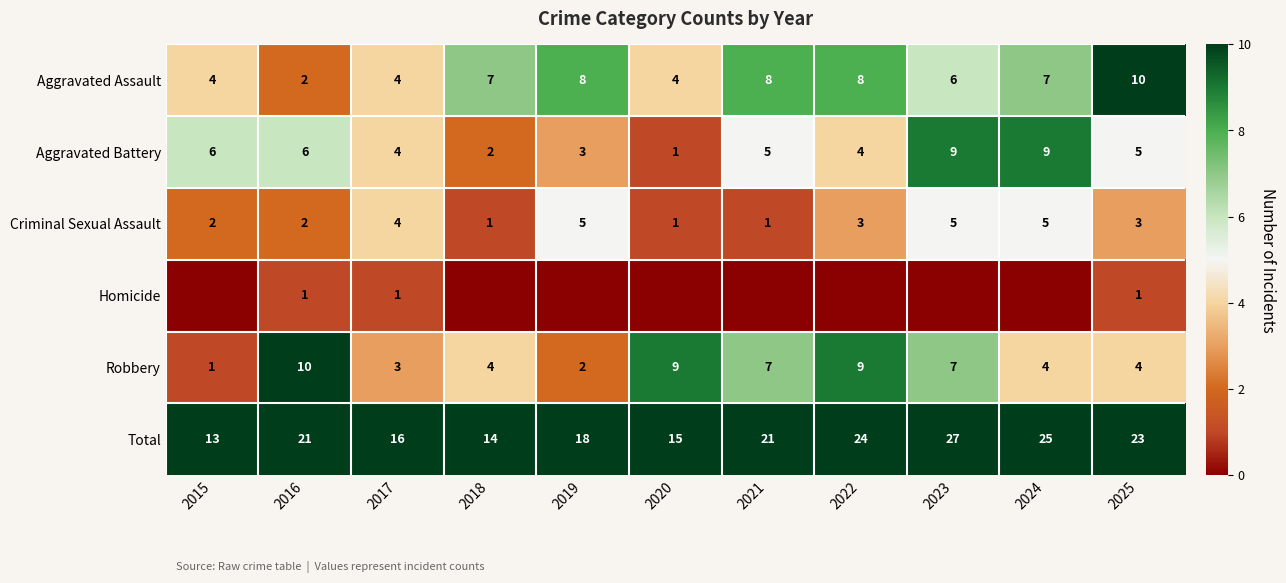

Which category has the lowest value in the Robbery series?

2015